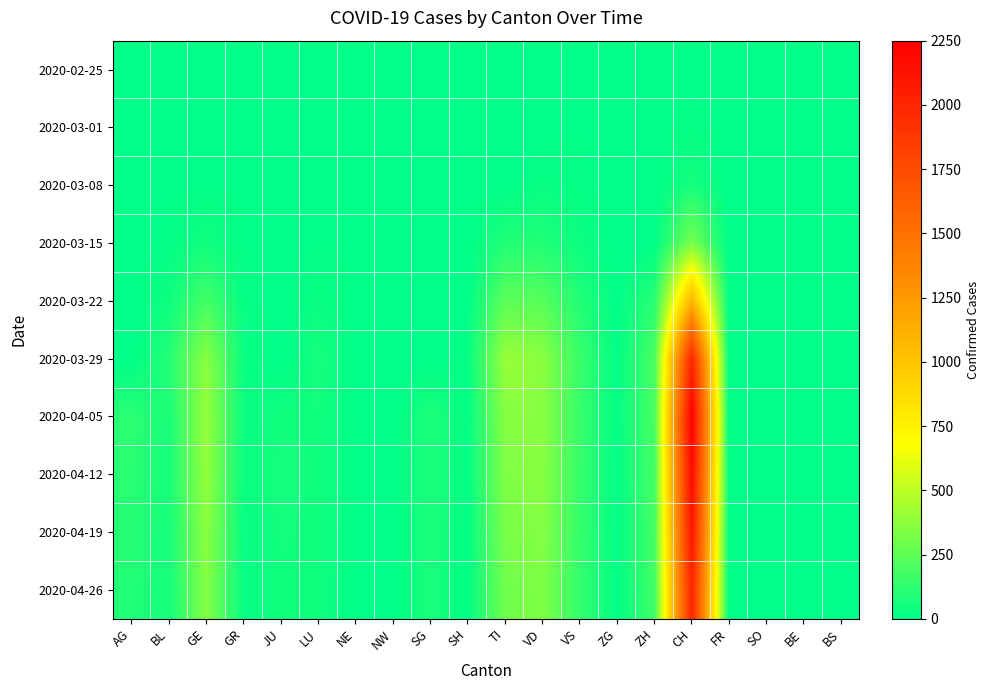

List the series in order of their peak value, lowest first.

2020-02-25, 2020-03-01, 2020-03-08, 2020-03-15, 2020-03-22, 2020-03-29, 2020-04-26, 2020-04-19, 2020-04-12, 2020-04-05